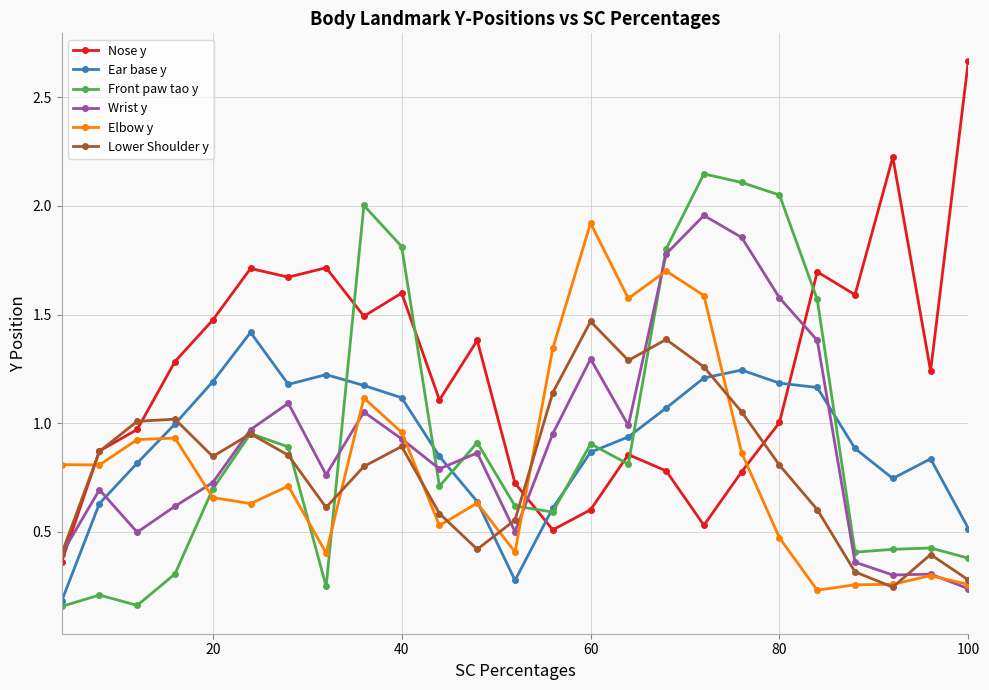

Which series has the widest spread of values?

Nose y